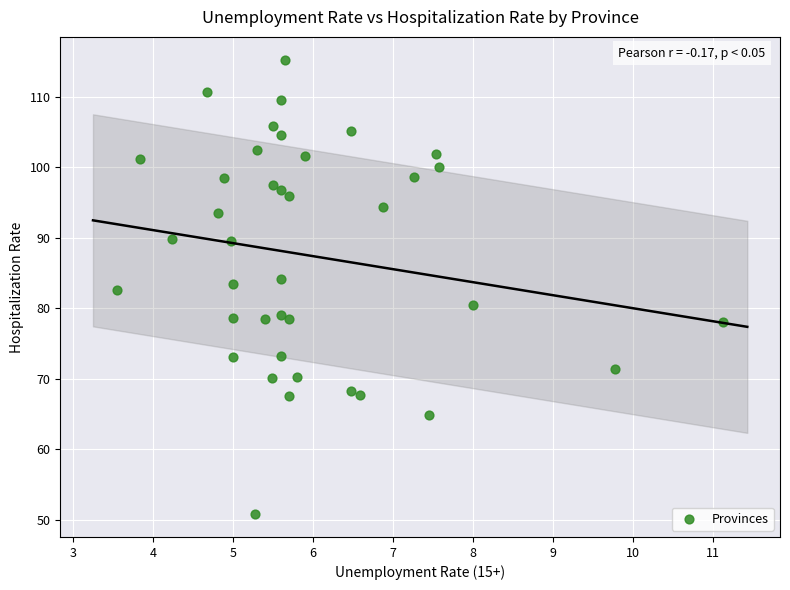

What is the range of Y values (max minus min)?

64.5